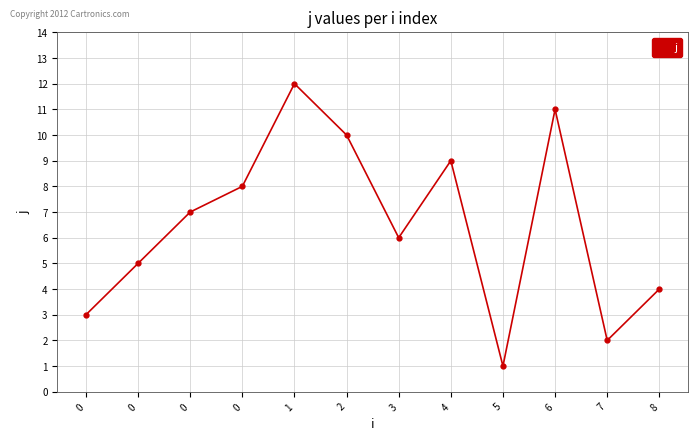

True or false: there are more than 2 points higher than both neighbors.

True